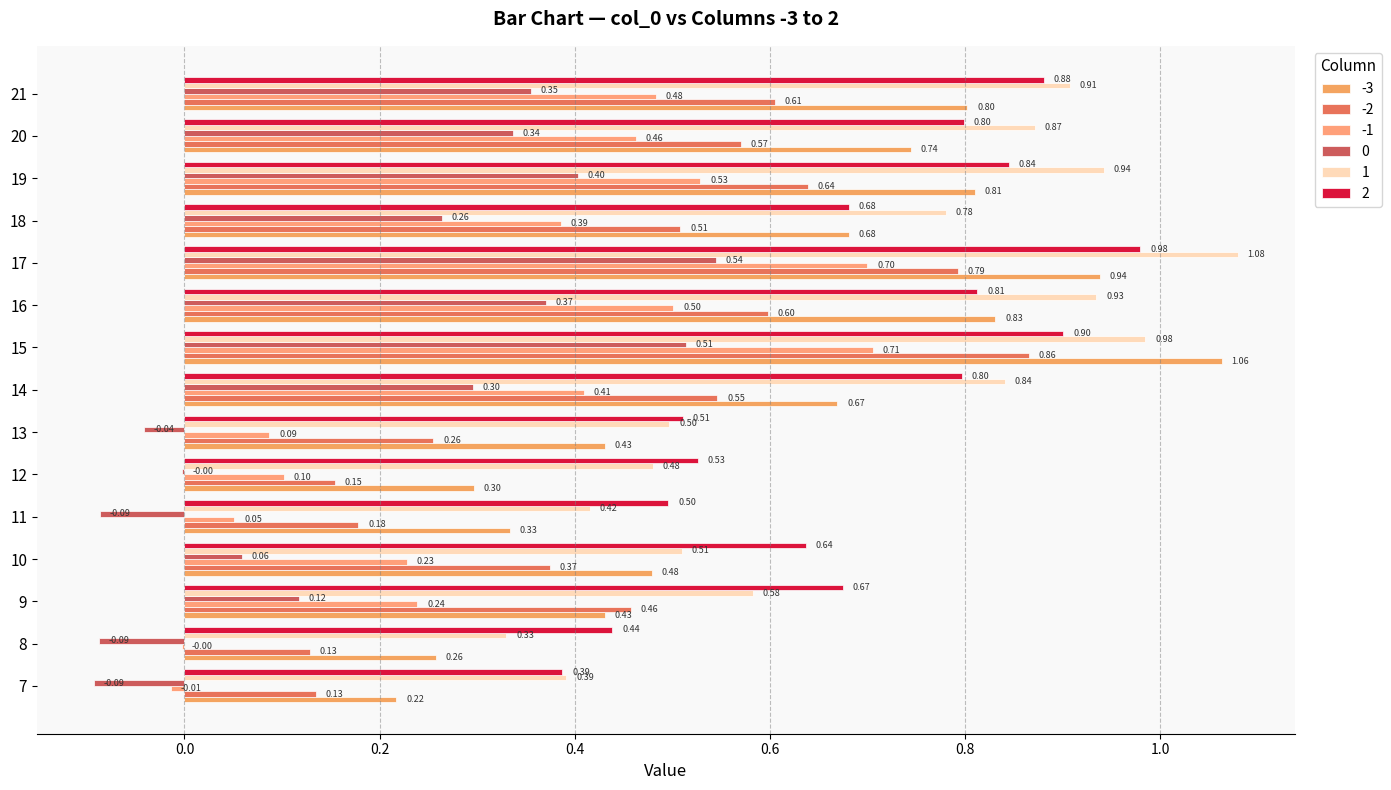

How many values in the 0 series exceed 0?

10